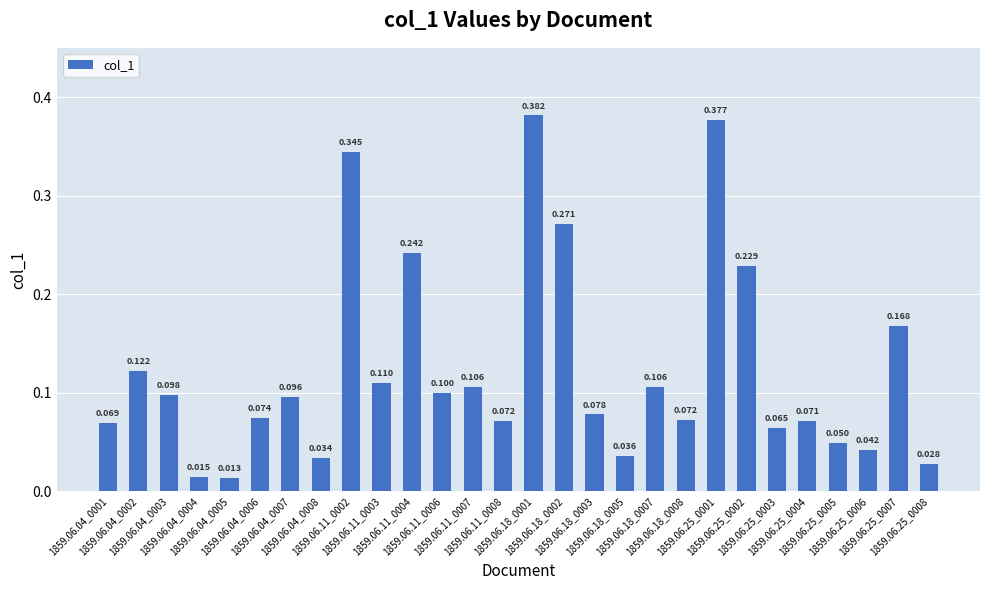

At which category does the chart reach its minimum across all series?

1859.06.04_0005